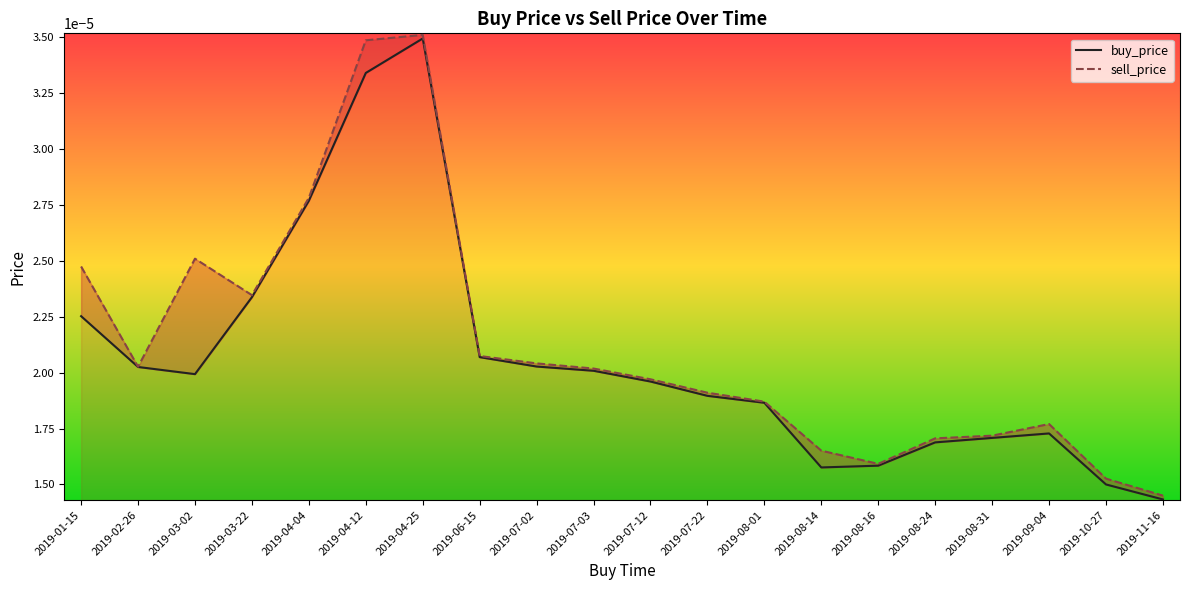

Does the chart have visible grid lines?

No